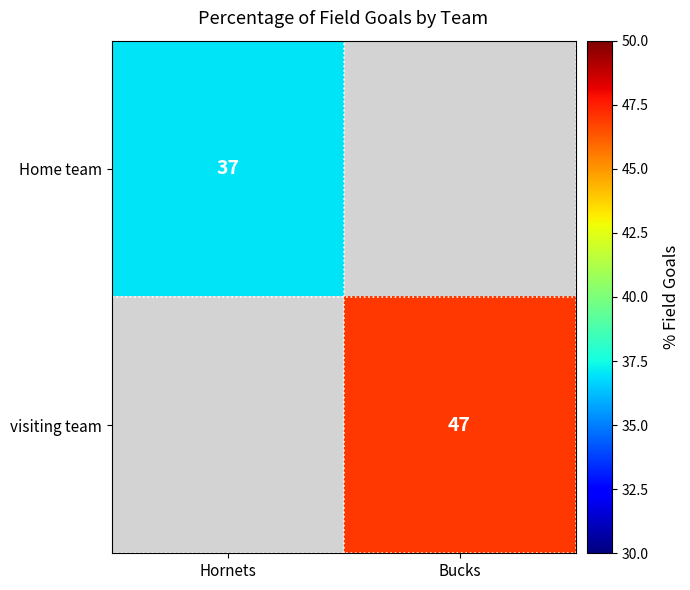

The value of visiting team at Bucks is 47. True or false?

True